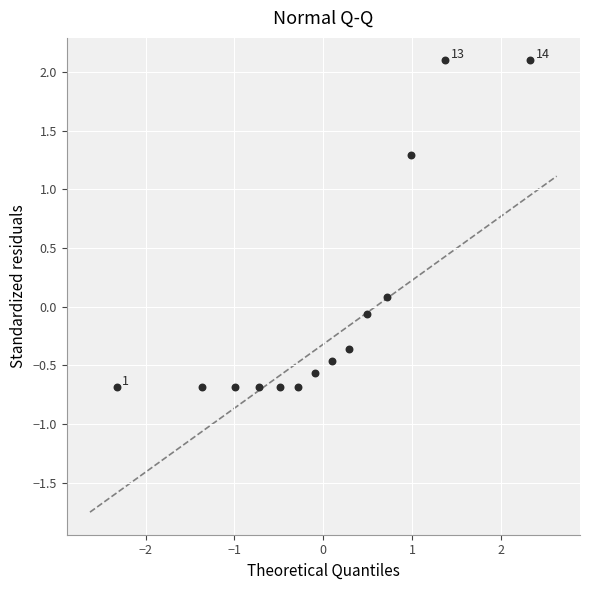

What is the range of Y values (max minus min)?

2.8